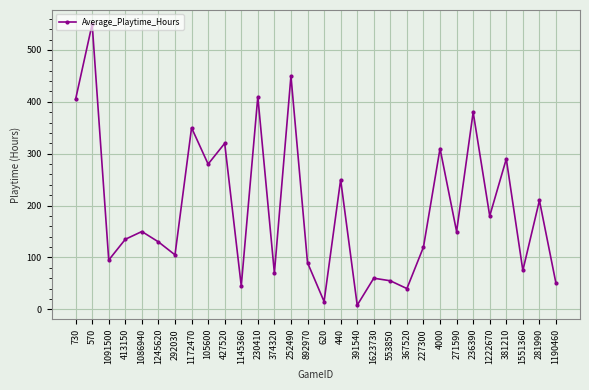

Which label corresponds to the largest value in the chart?

570